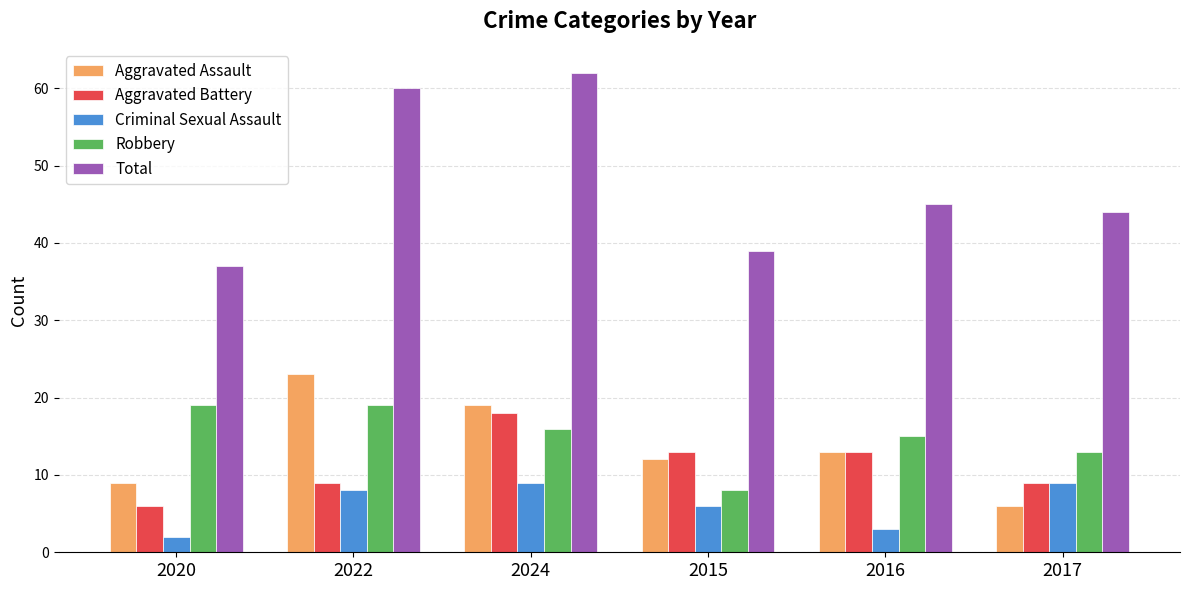

What value does the Aggravated Assault series have at 2016, to the nearest 5?

15